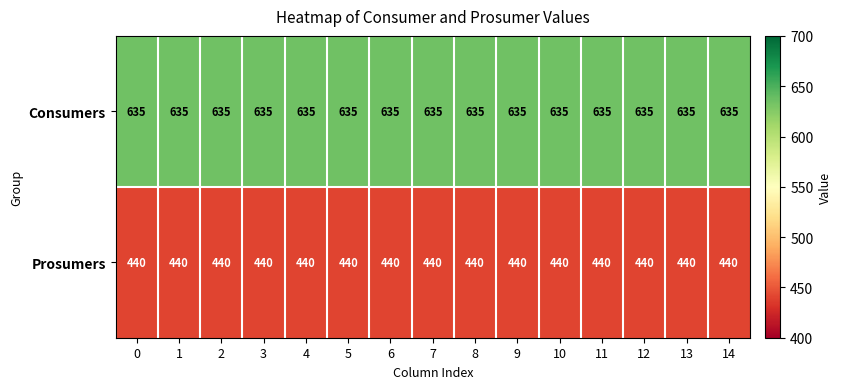

What is the total value across all series at 12?

1075